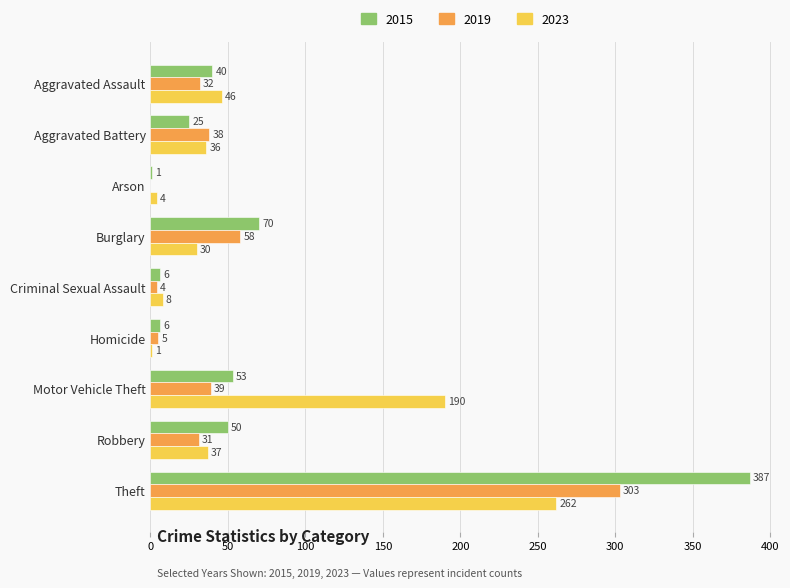

Which series changed the most between Homicide and Theft?

2015